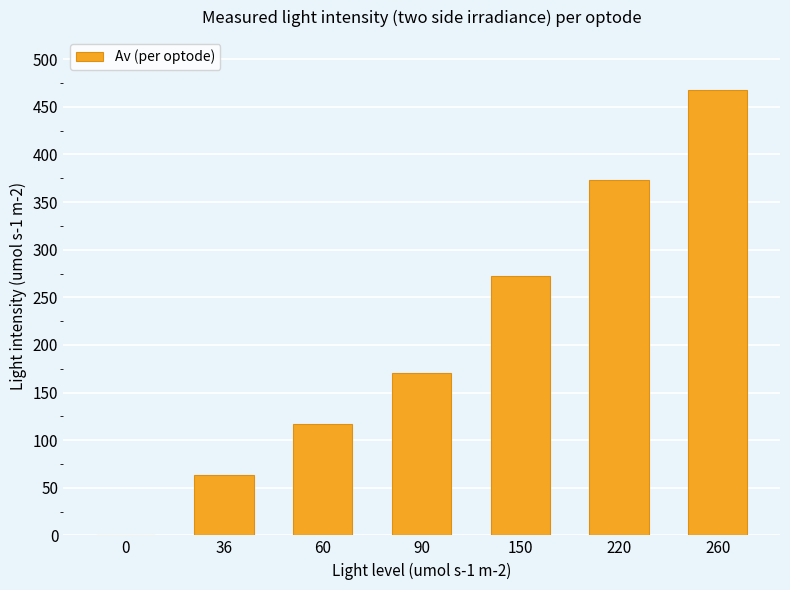

True or false: the data shows 372.8 at 220.

True